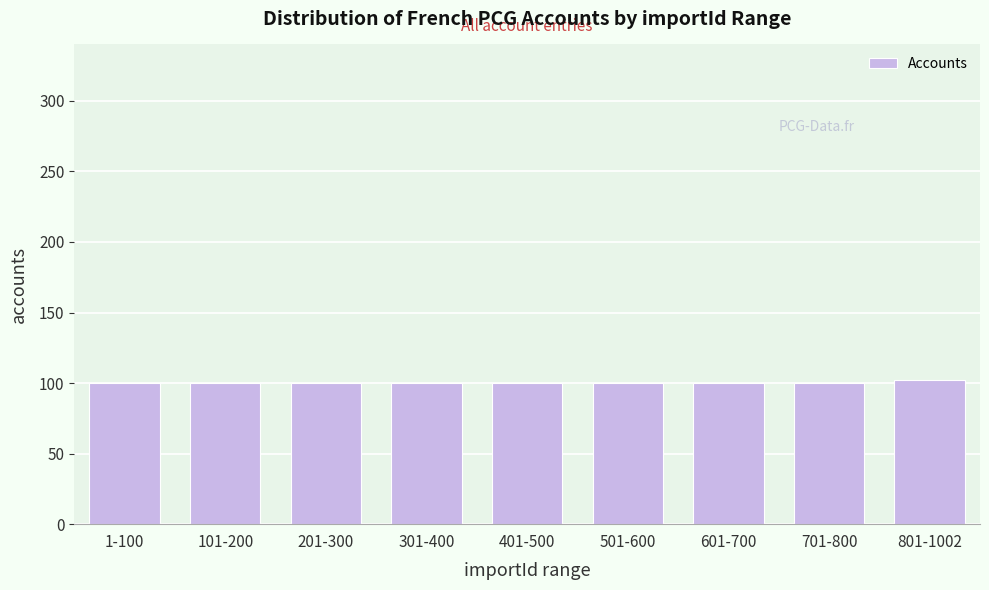

Reading left to right, what are all the values shown in this chart?

100	100	100	100	100	100	100	100	102